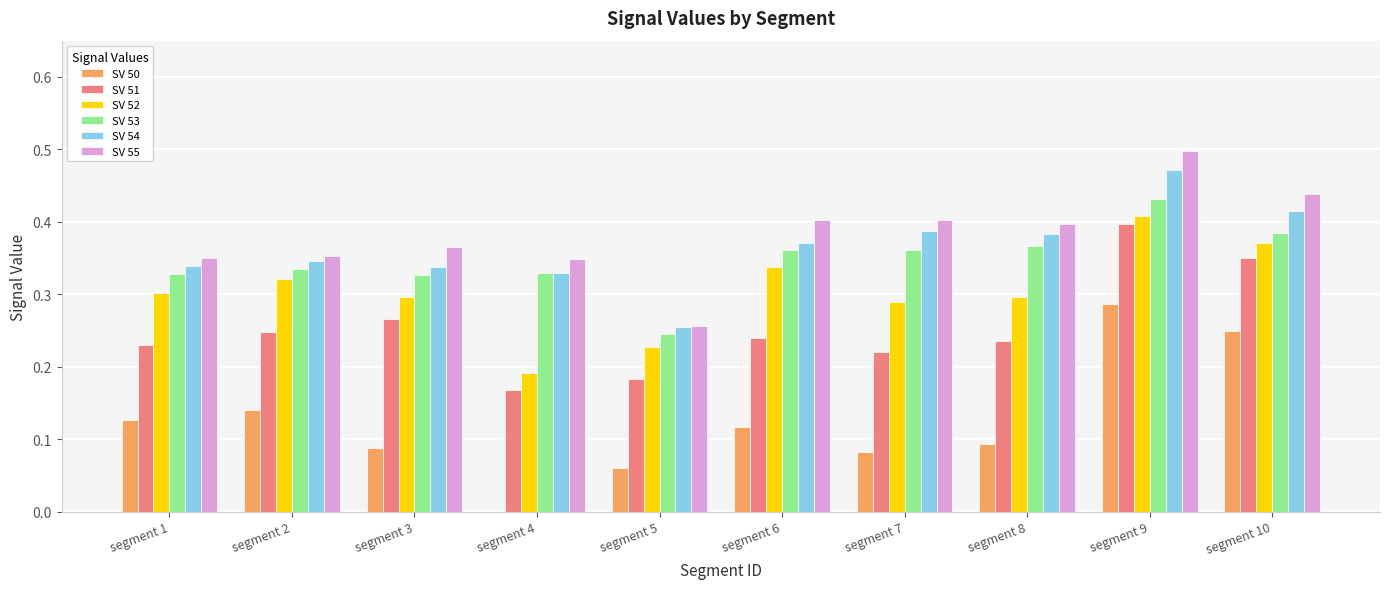

Is it true that SV 53 equals 0.4 at segment 9?

True